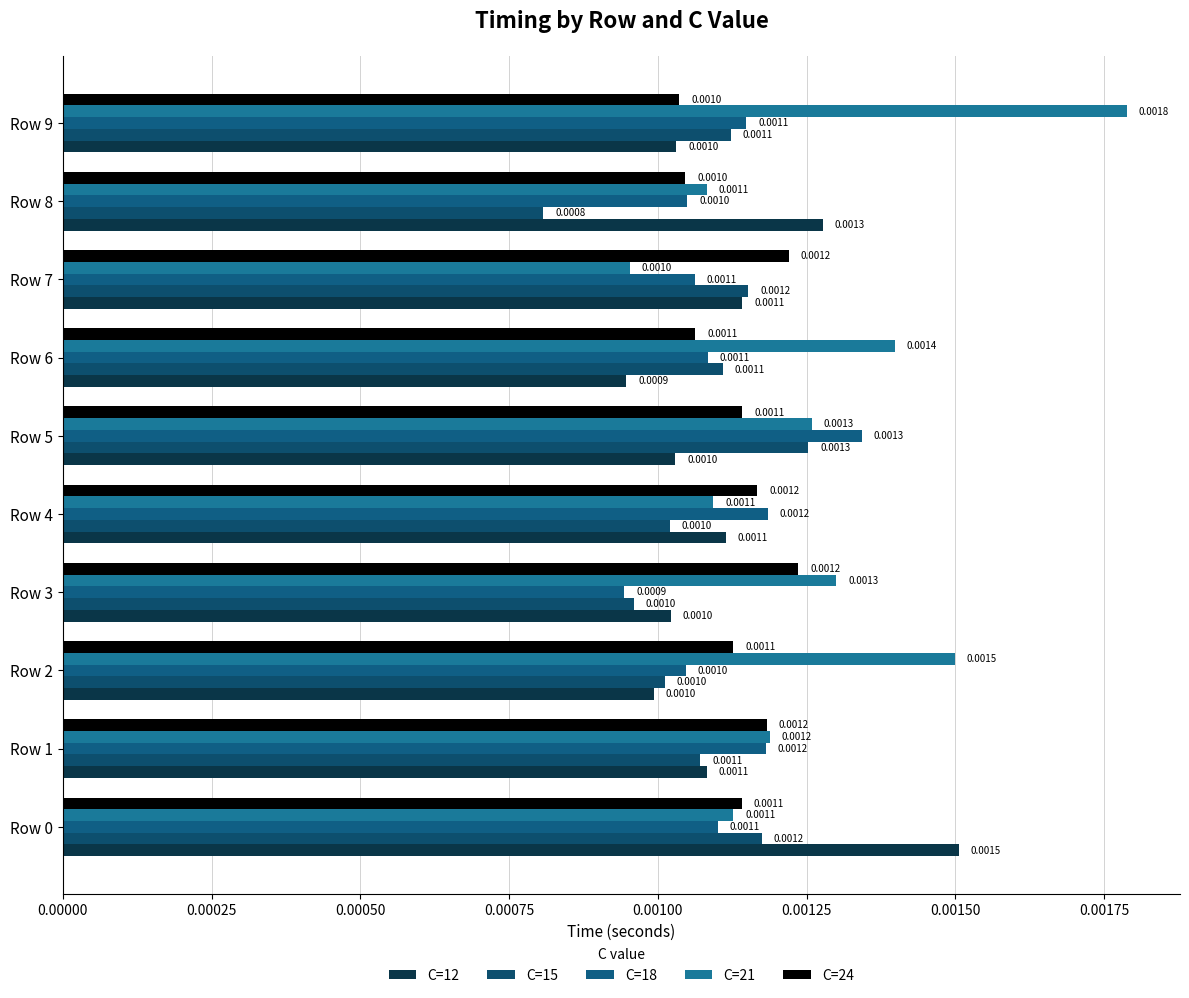

Which series has the largest total across all categories?

C=21